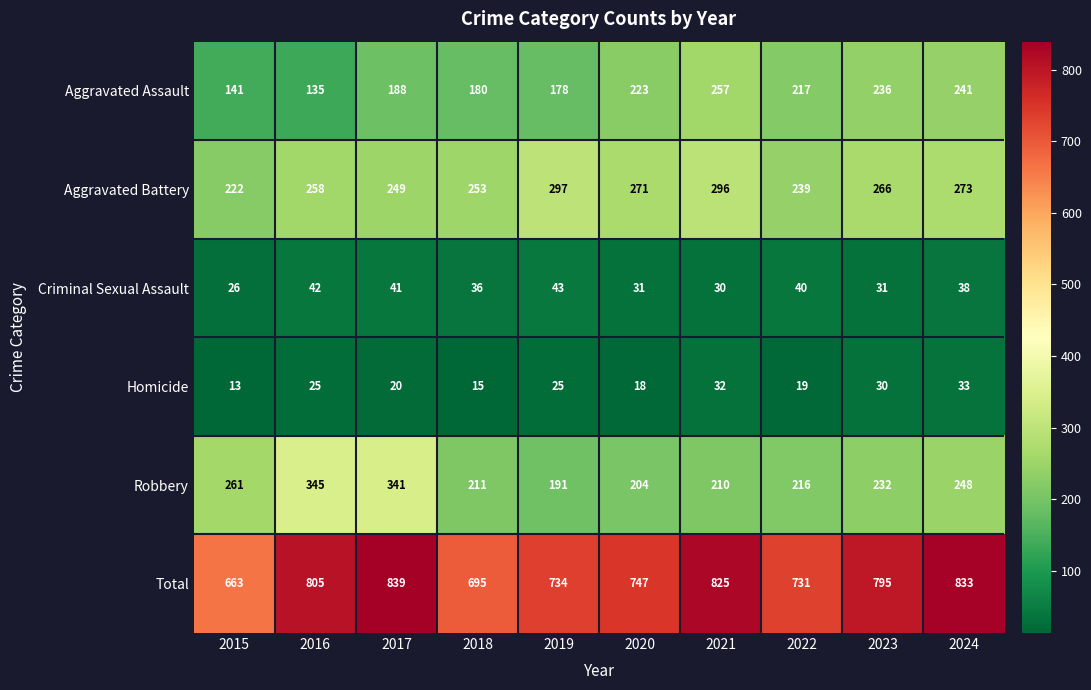

What is the difference between the second highest and second lowest values in the Aggravated Assault series?

100